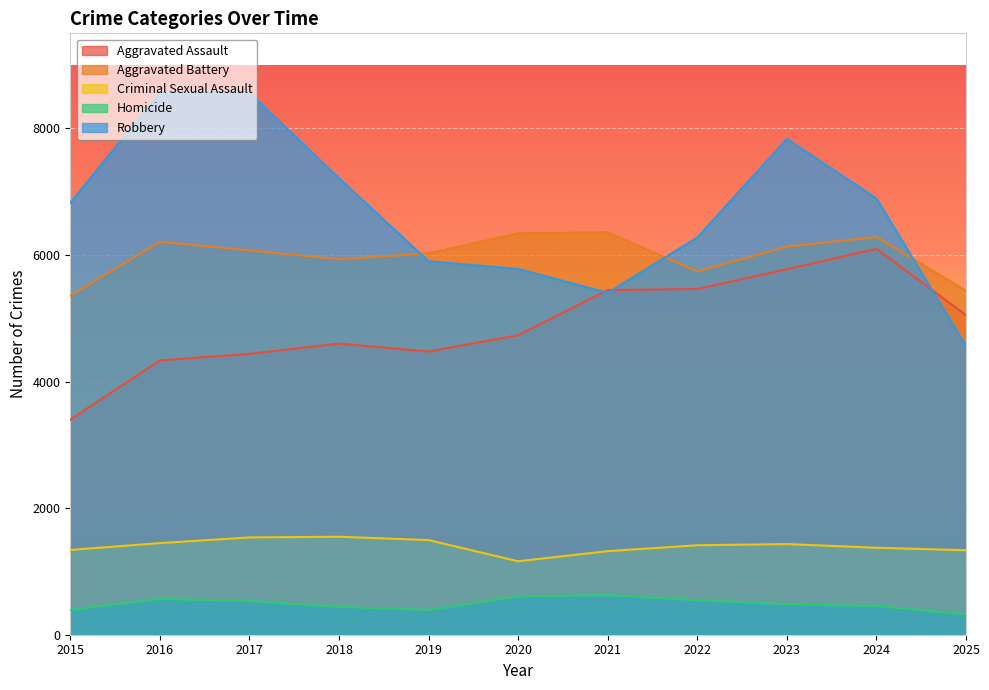

How many interior local peaks does the Aggravated Battery series have?

3